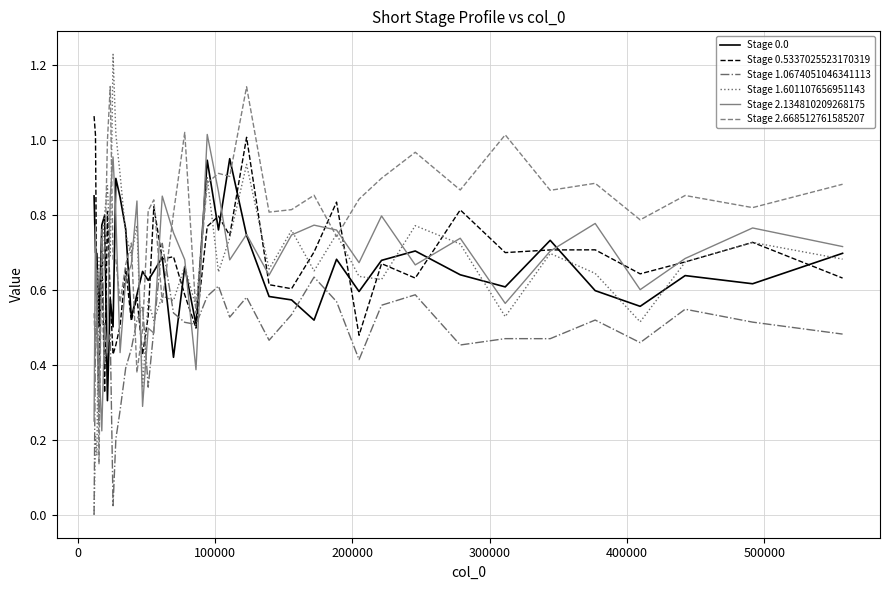

Which series has the largest total across all categories?

Stage 2.668512761585207